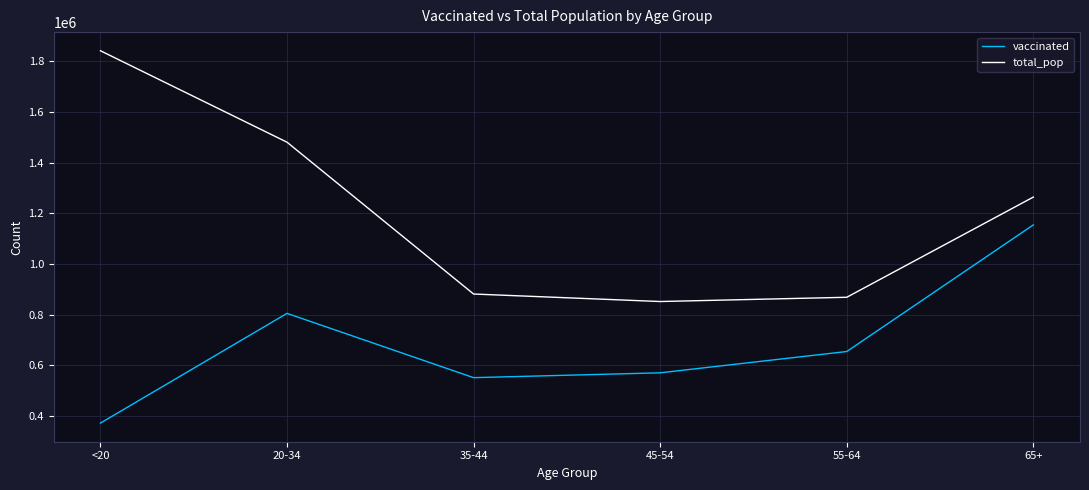

What is the smallest value displayed?

371824